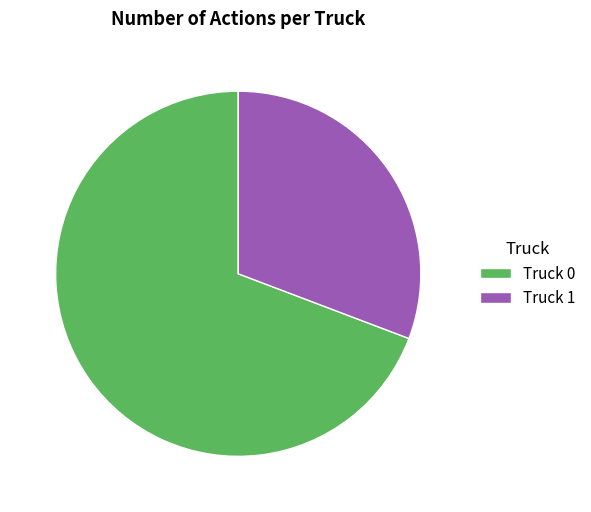

Rank the categories by value from highest to lowest.

Truck 0, Truck 1